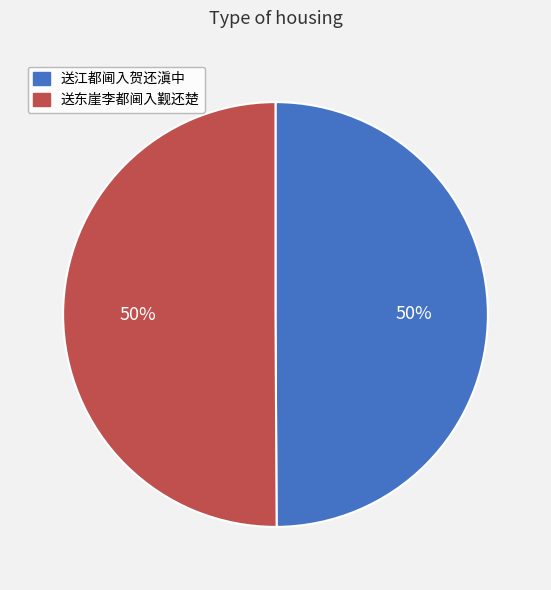

How many slices are in this pie chart?

2